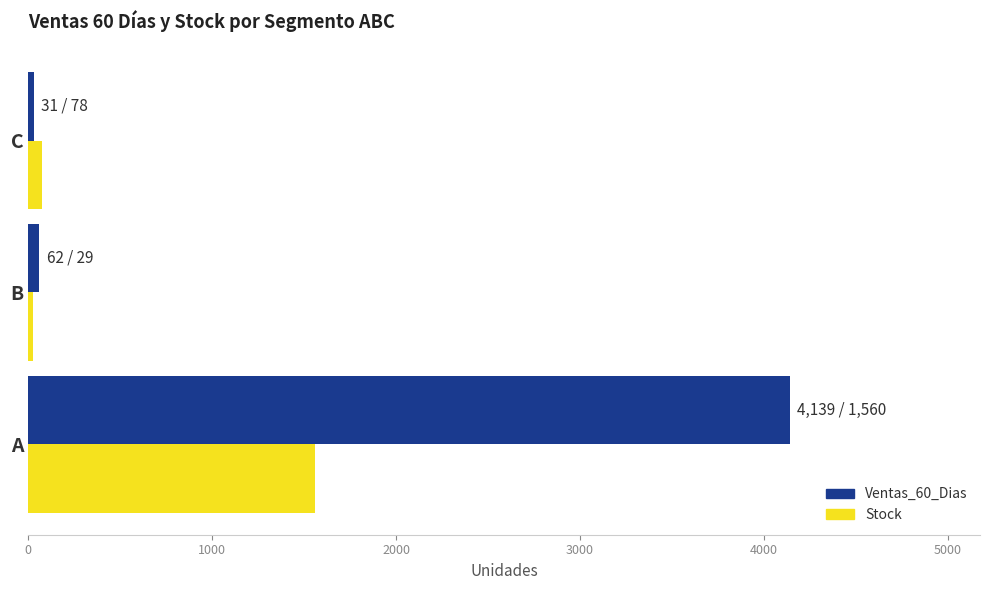

List the series in order of their peak value, highest first.

Ventas_60_Dias, Stock